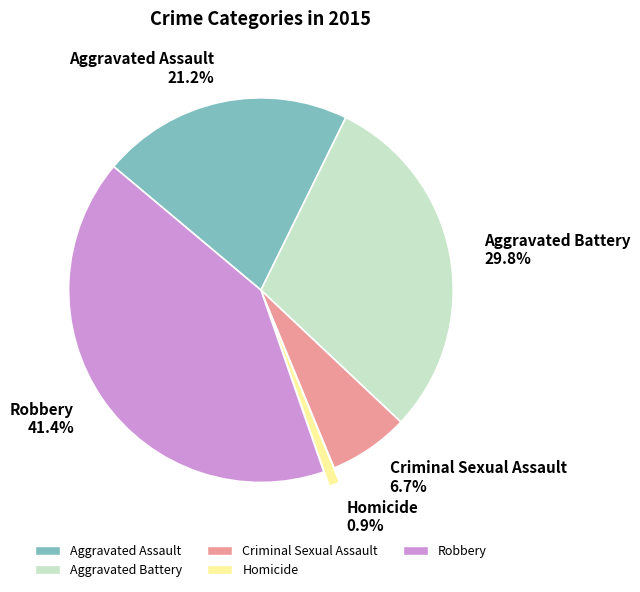

How many slices are in this pie chart?

5